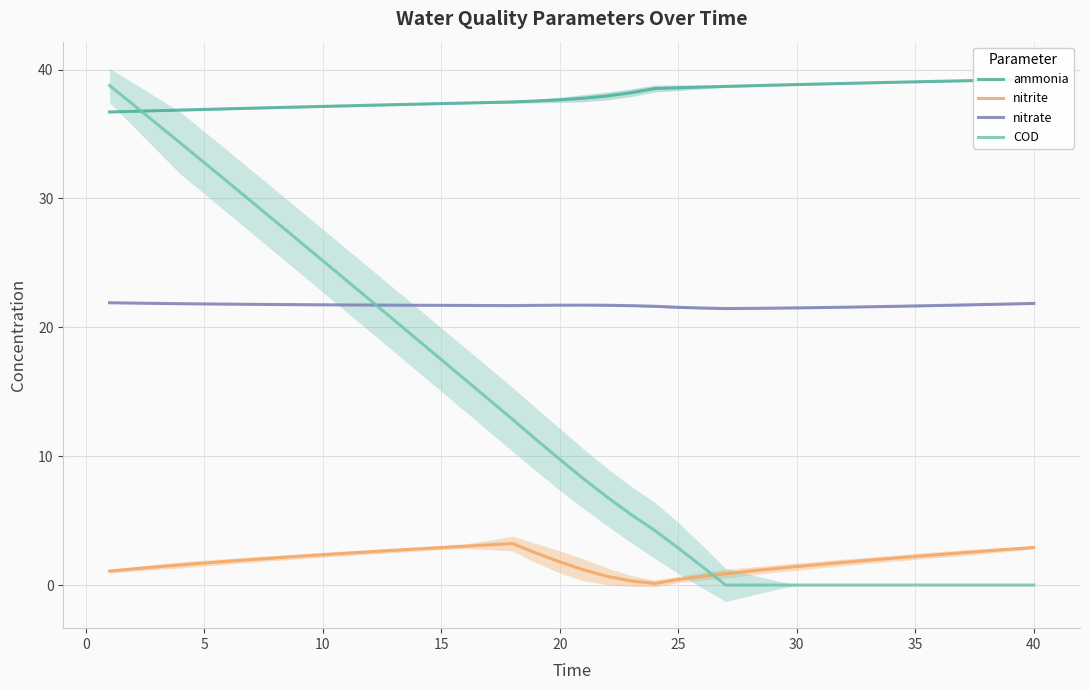

True or false: nitrate and nitrite intersect in this chart.

False